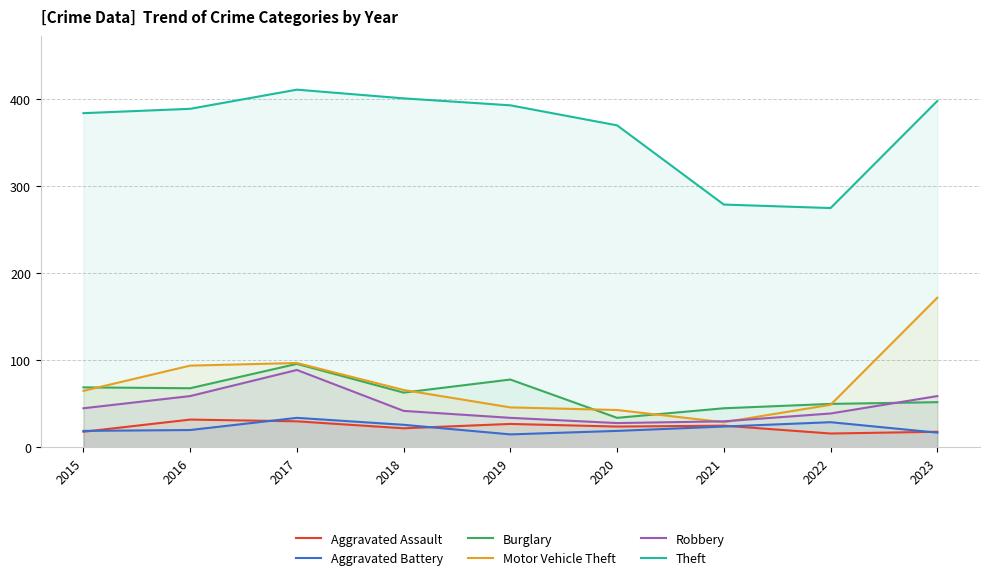

What are all the series names shown in the legend?

Aggravated Assault, Aggravated Battery, Burglary, Motor Vehicle Theft, Robbery, Theft